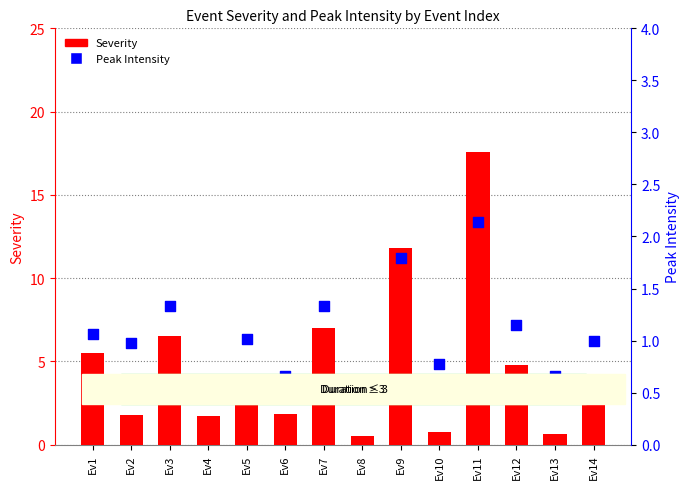

Which series reaches the minimum Y coordinate?

Severity